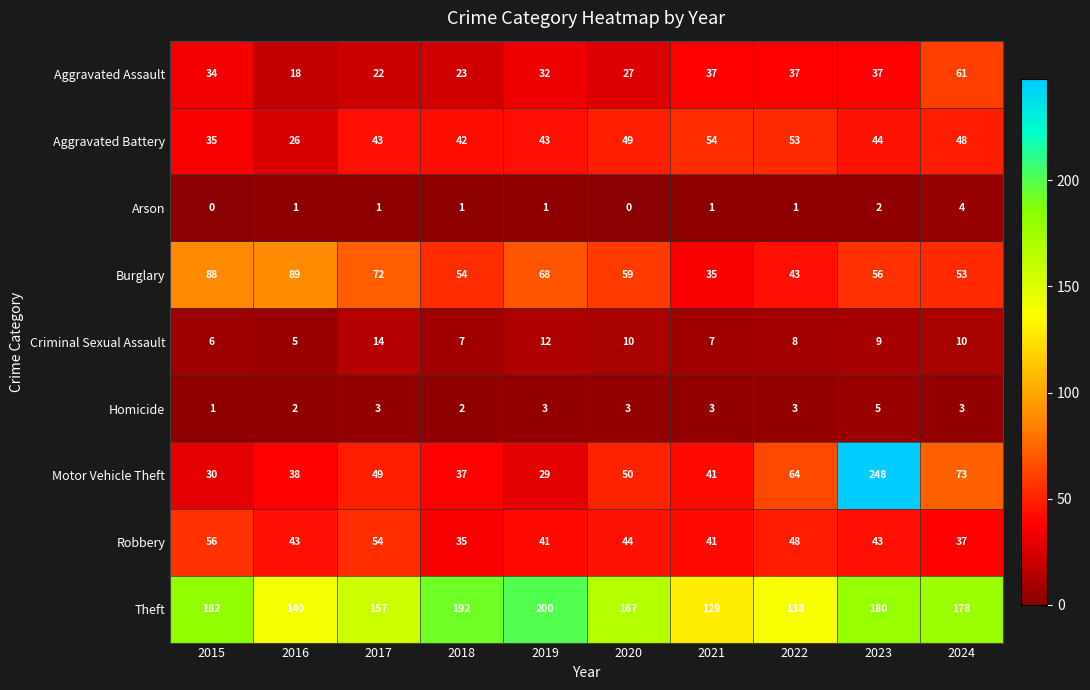

What is the sum of the Arson values at 2015 and 2024?

4